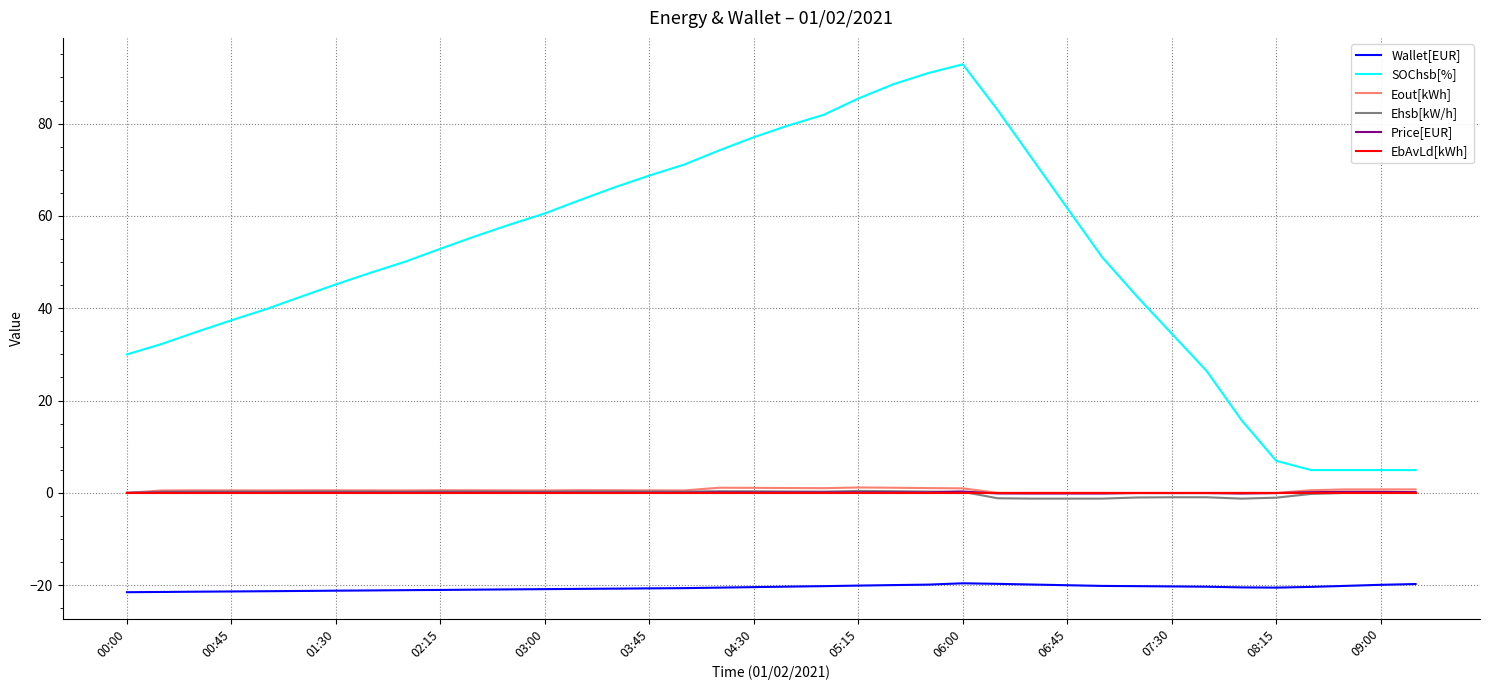

Does the chart have visible grid lines?

Yes